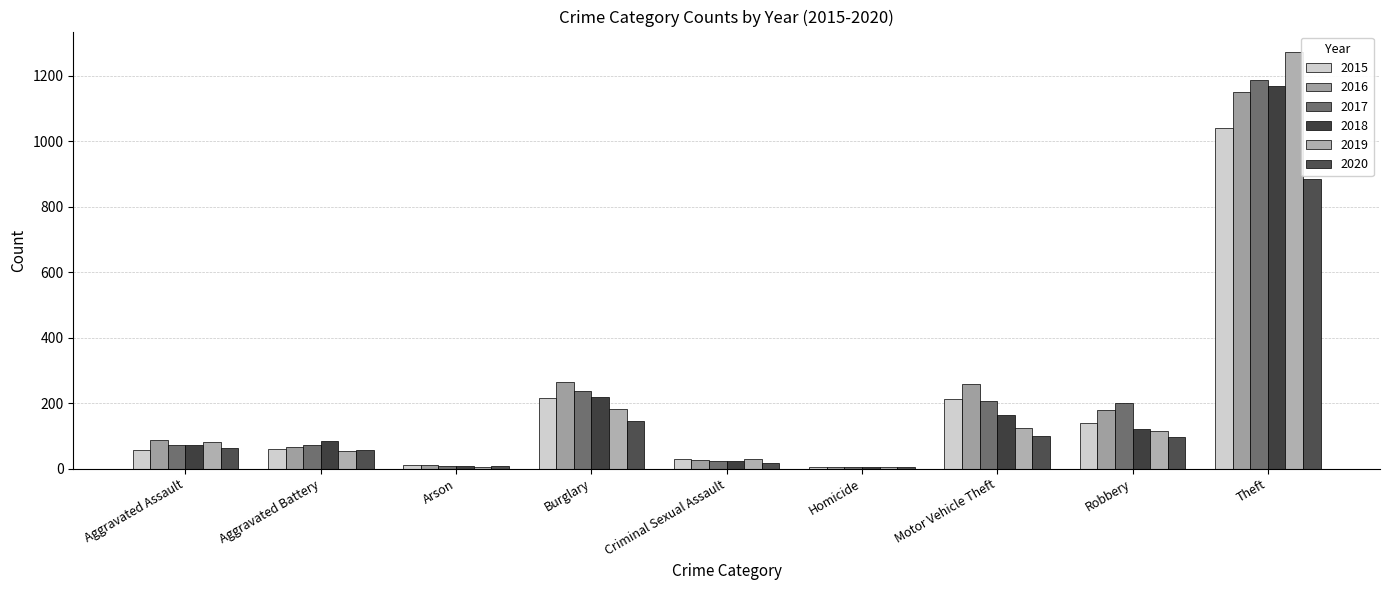

Which category has the highest value in the 2017 series?

Theft